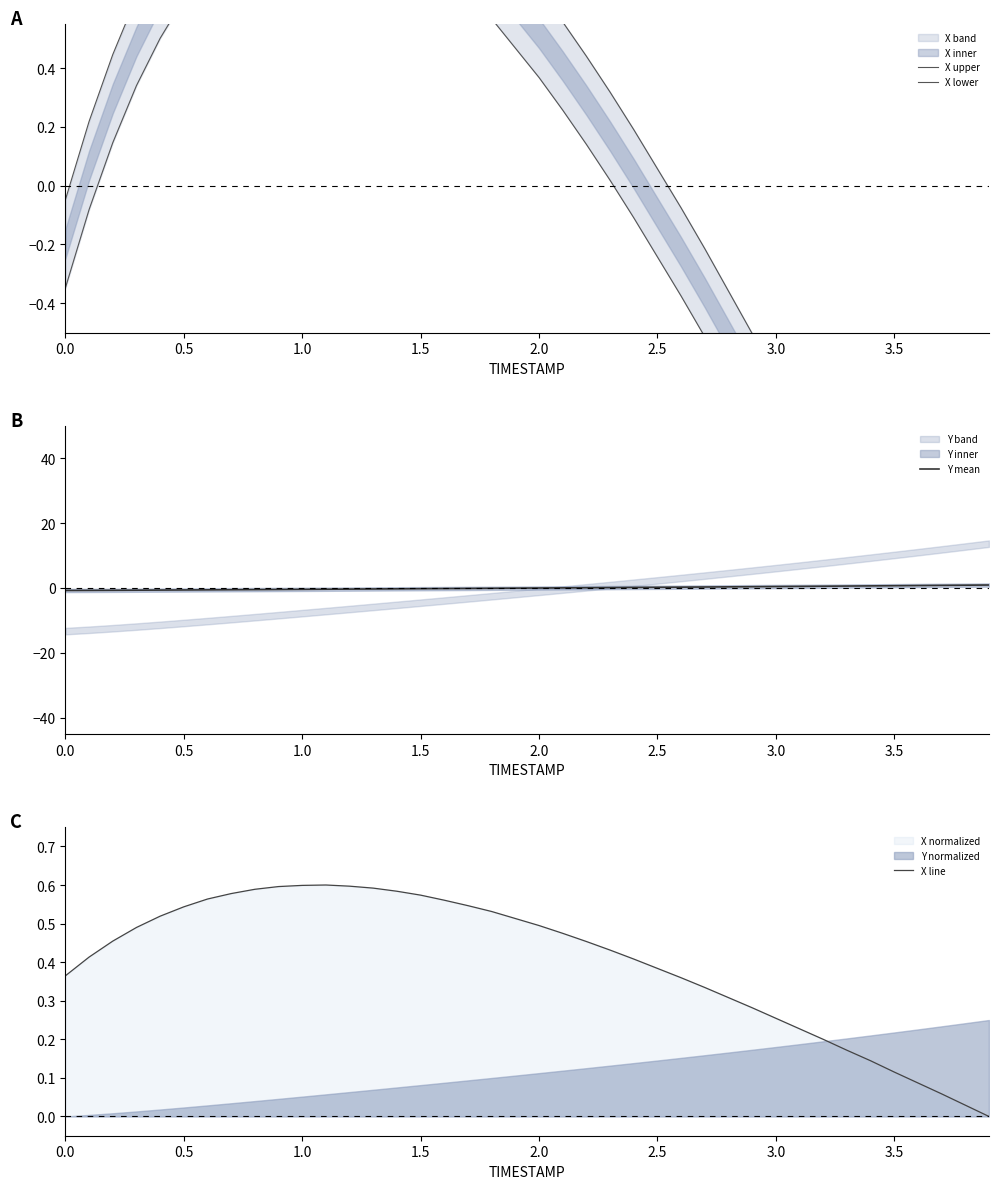

How many data points does each series have?

40